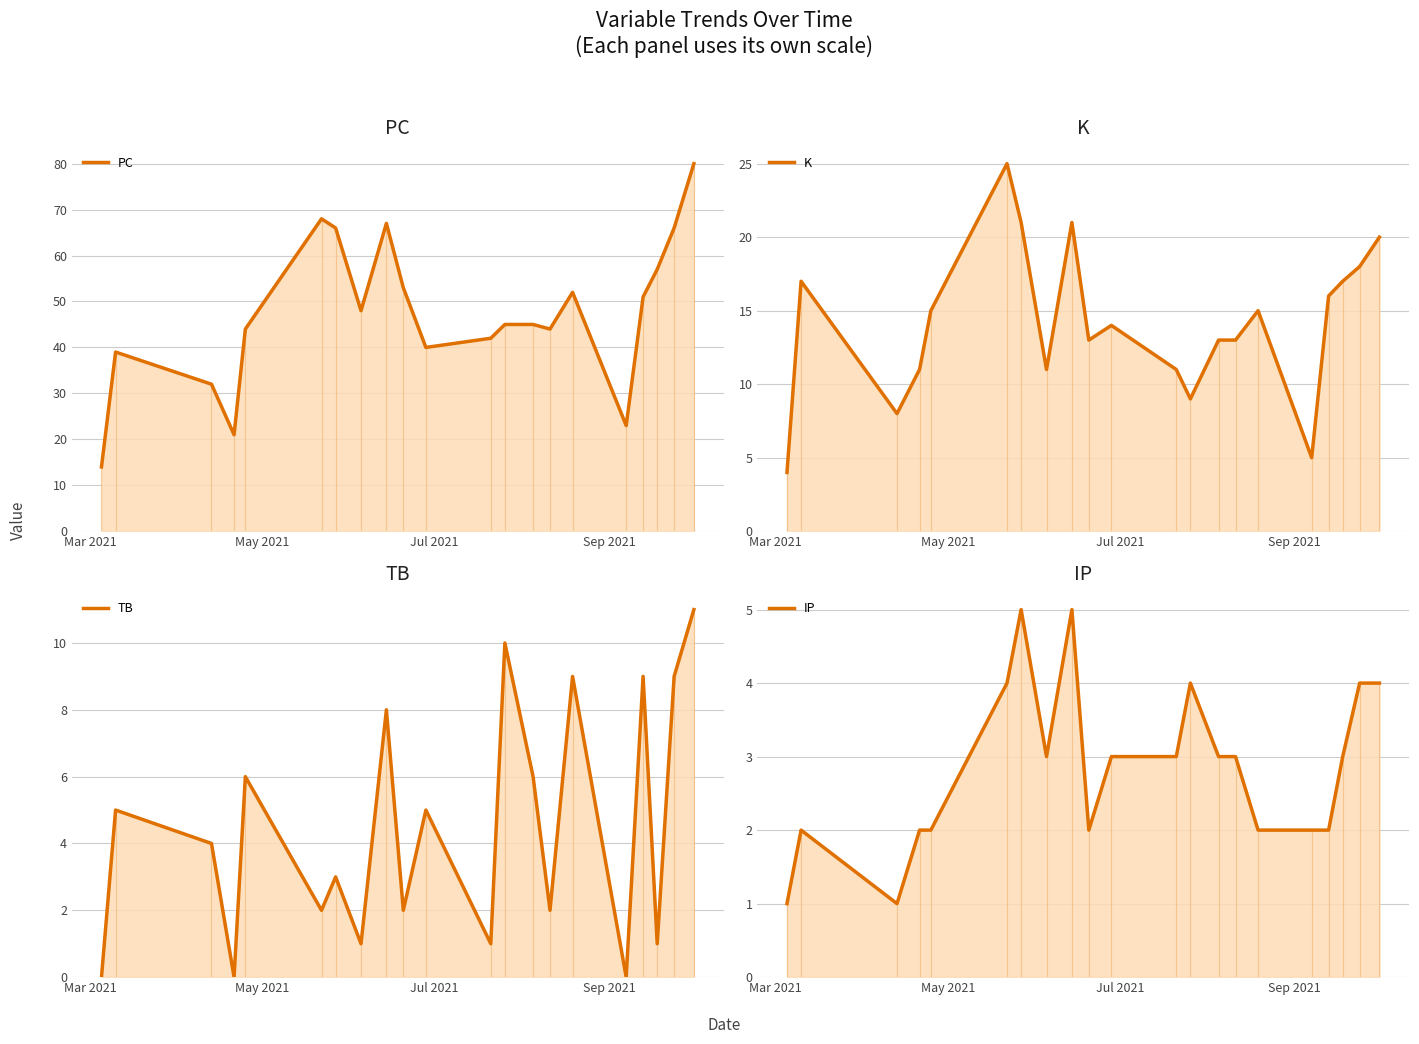

What is the difference between the highest and lowest values at Mar 2021?

14